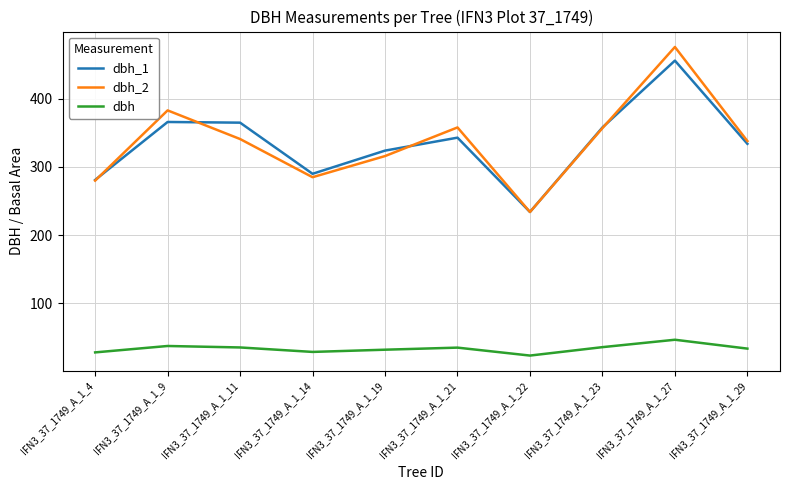

Is the value of dbh_1 at IFN3_37_1749_A_1_27 greater than the value of dbh at IFN3_37_1749_A_1_27?

Yes